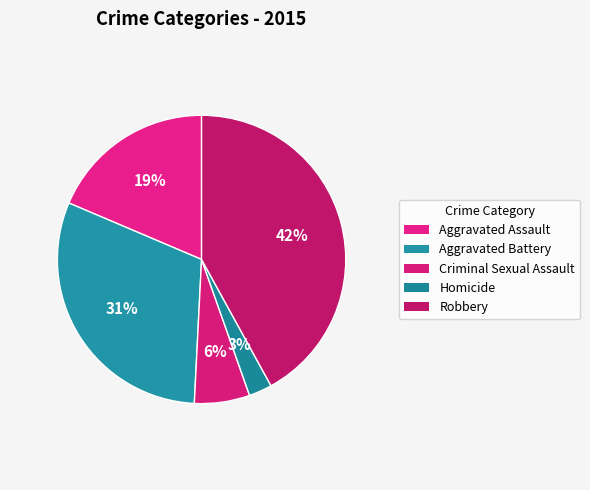

How many segments does this pie chart have?

5